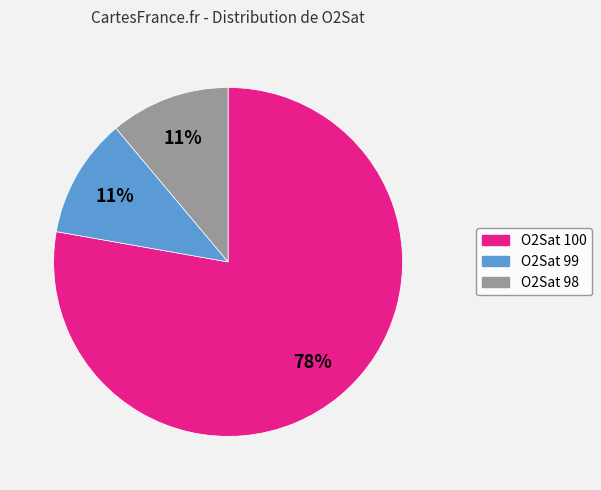

To the nearest percent, what is the average slice percentage?

33%